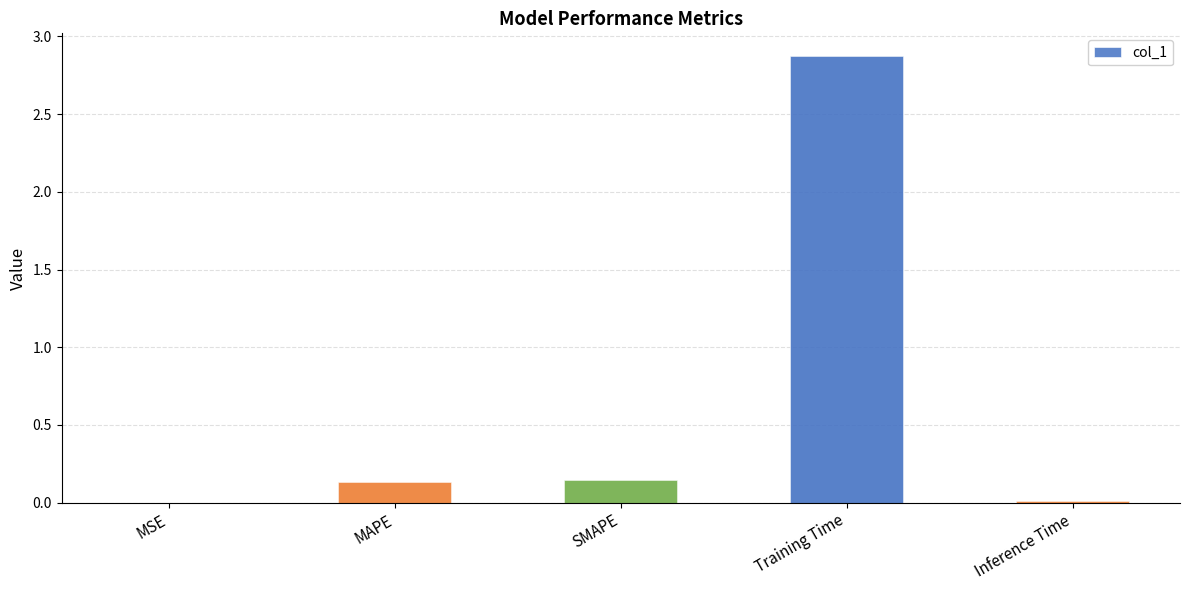

What is the sum of all values?

3.2